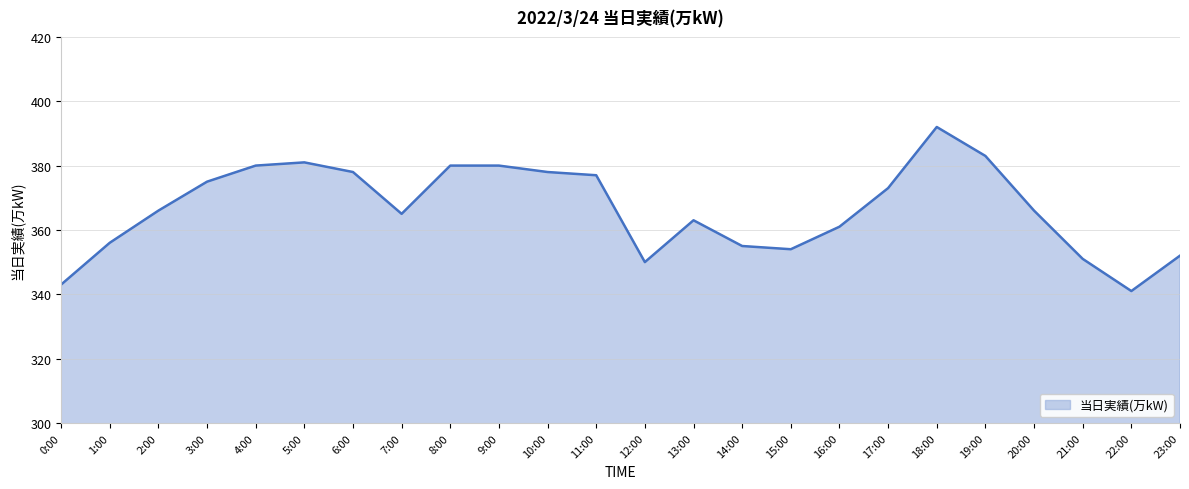

Read the value at 14:00.

355